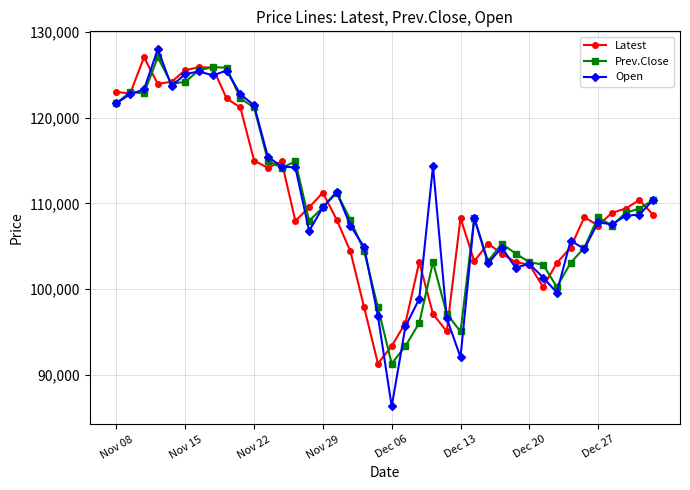

What is the value of the Prev.Close point at the 29th from the left?

105300